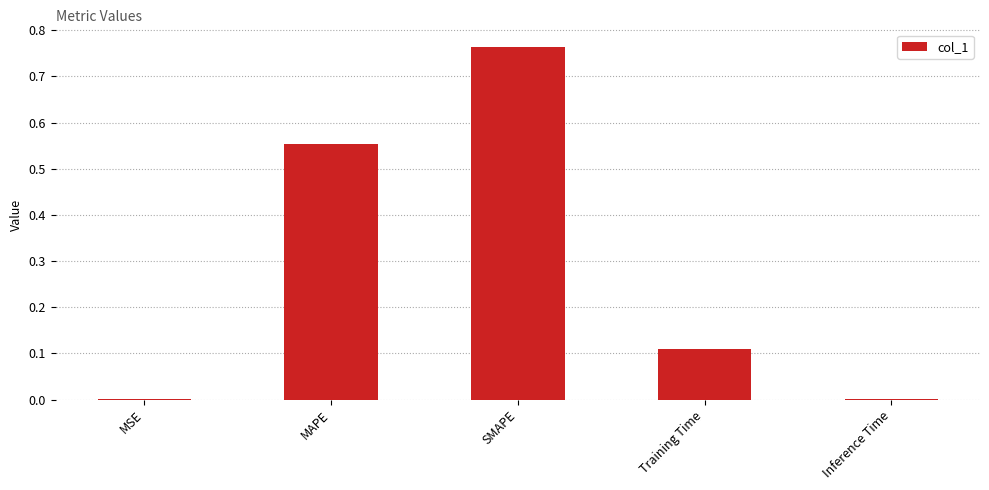

What is the sum of all values?

1.4